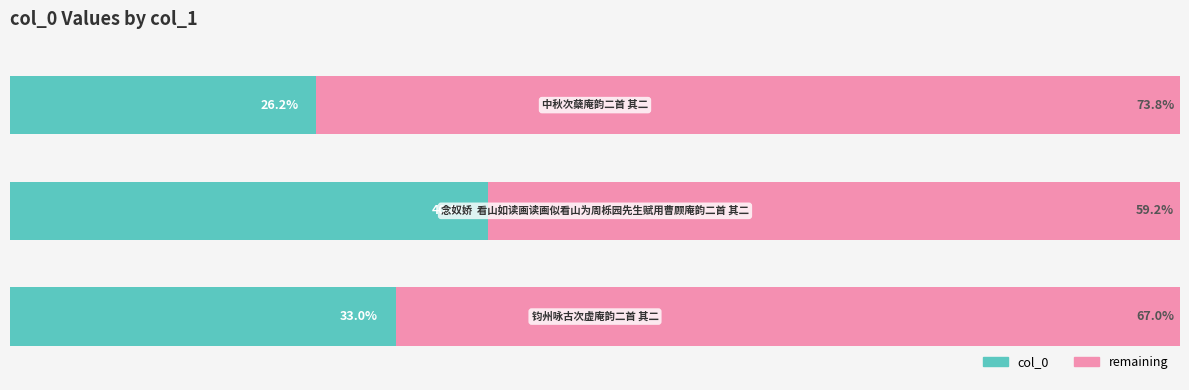

What are all the series names shown in the legend?

col_0, remaining